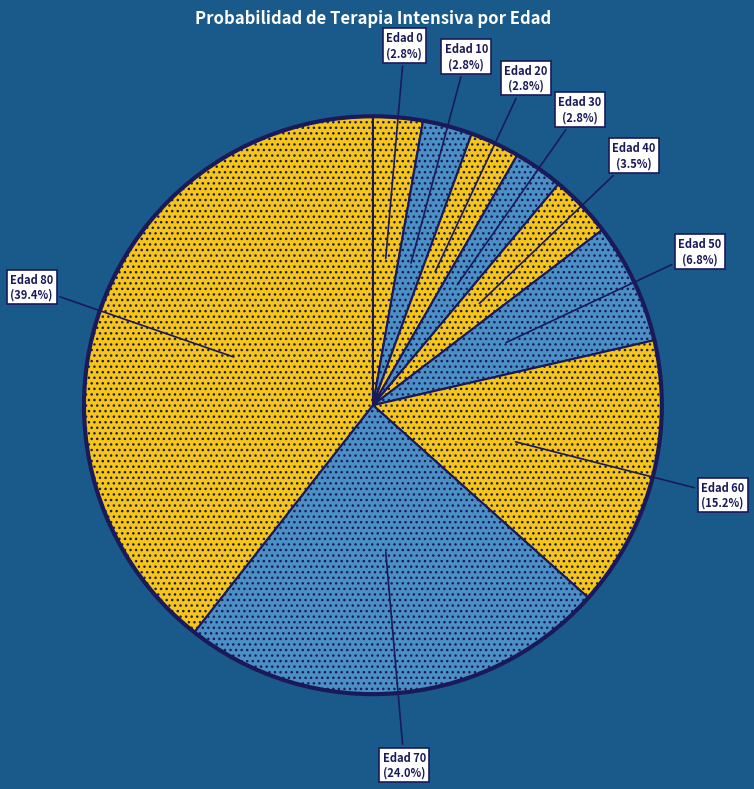

How many slices are in this pie chart?

9